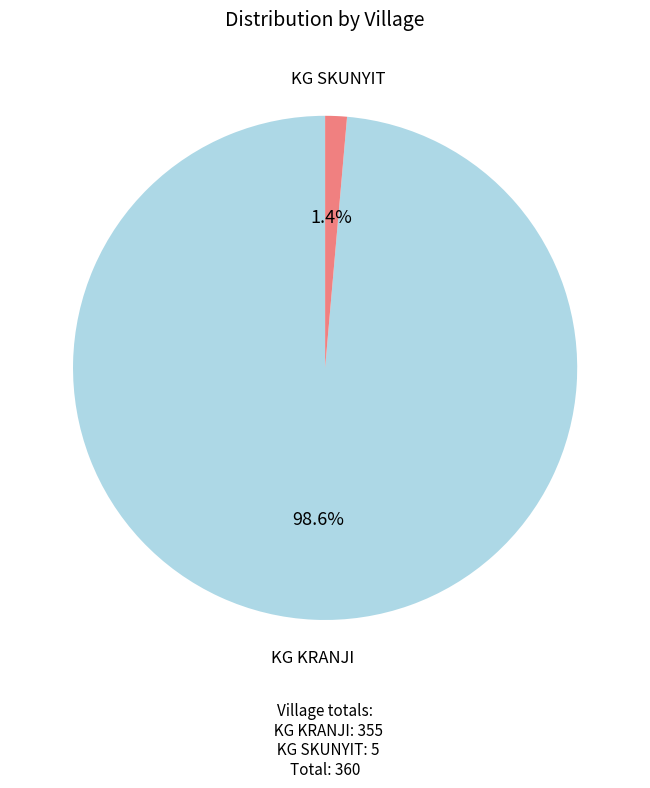

How many segments does this pie chart have?

2